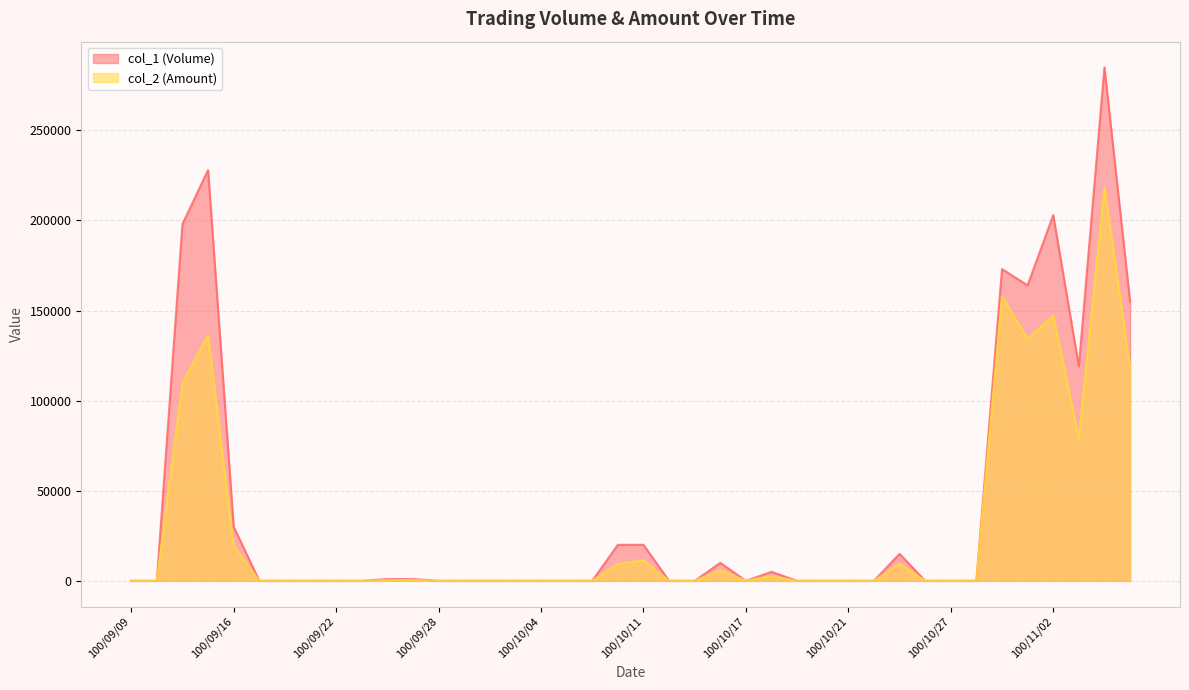

At which label is col_2 (Amount) closest to 109150?

100/09/14